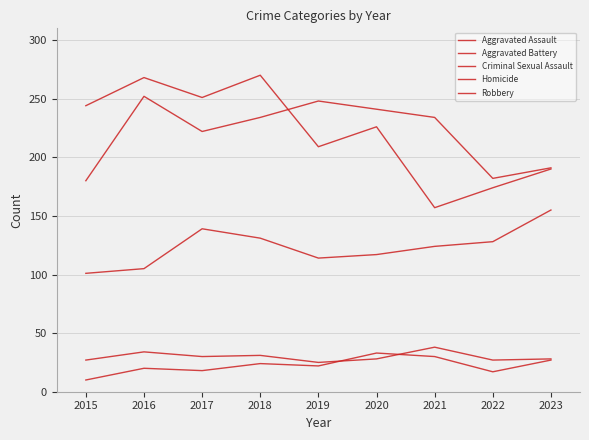

Is this an area chart (filled region under the line)?

No